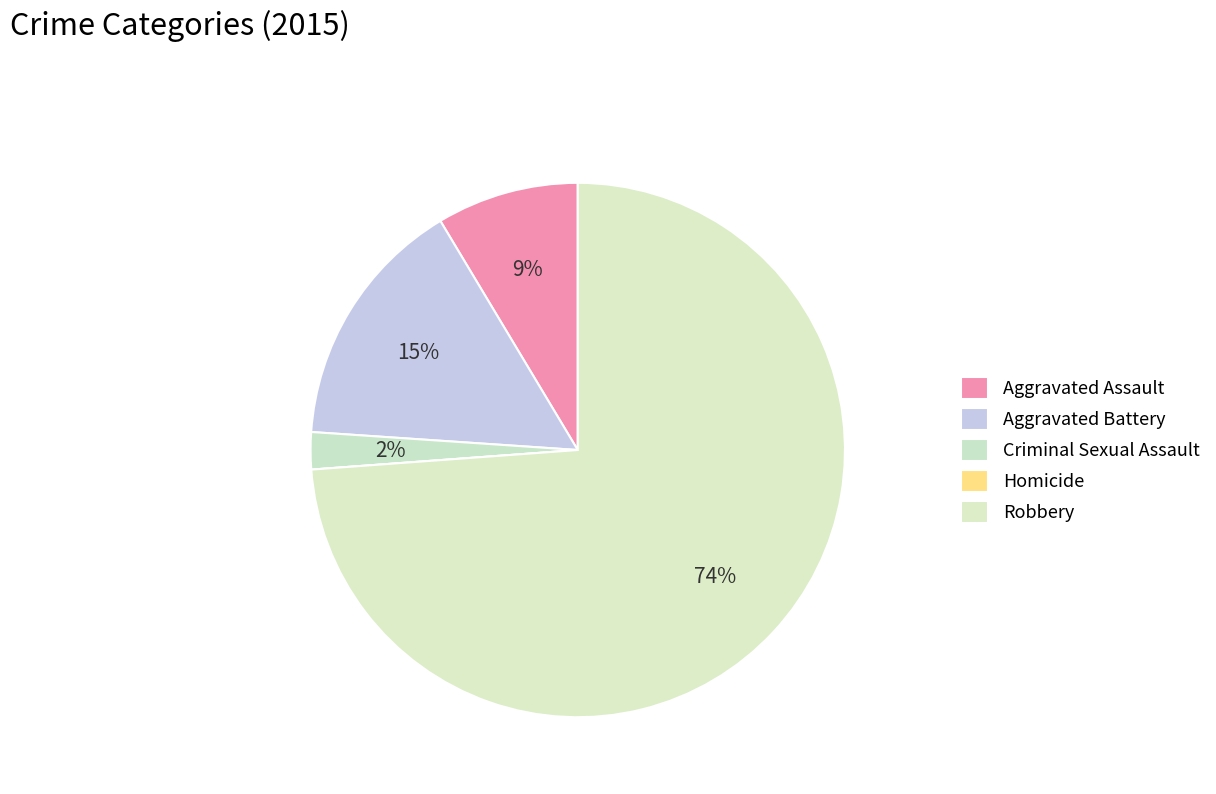

To the nearest percent, what portion does Criminal Sexual Assault represent?

2%